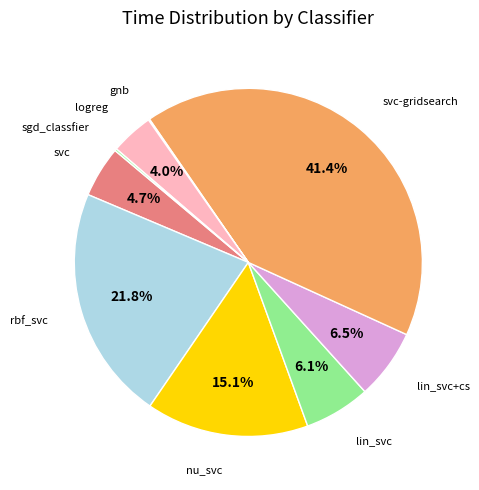

What is the largest slice in the pie chart?

svc-gridsearch